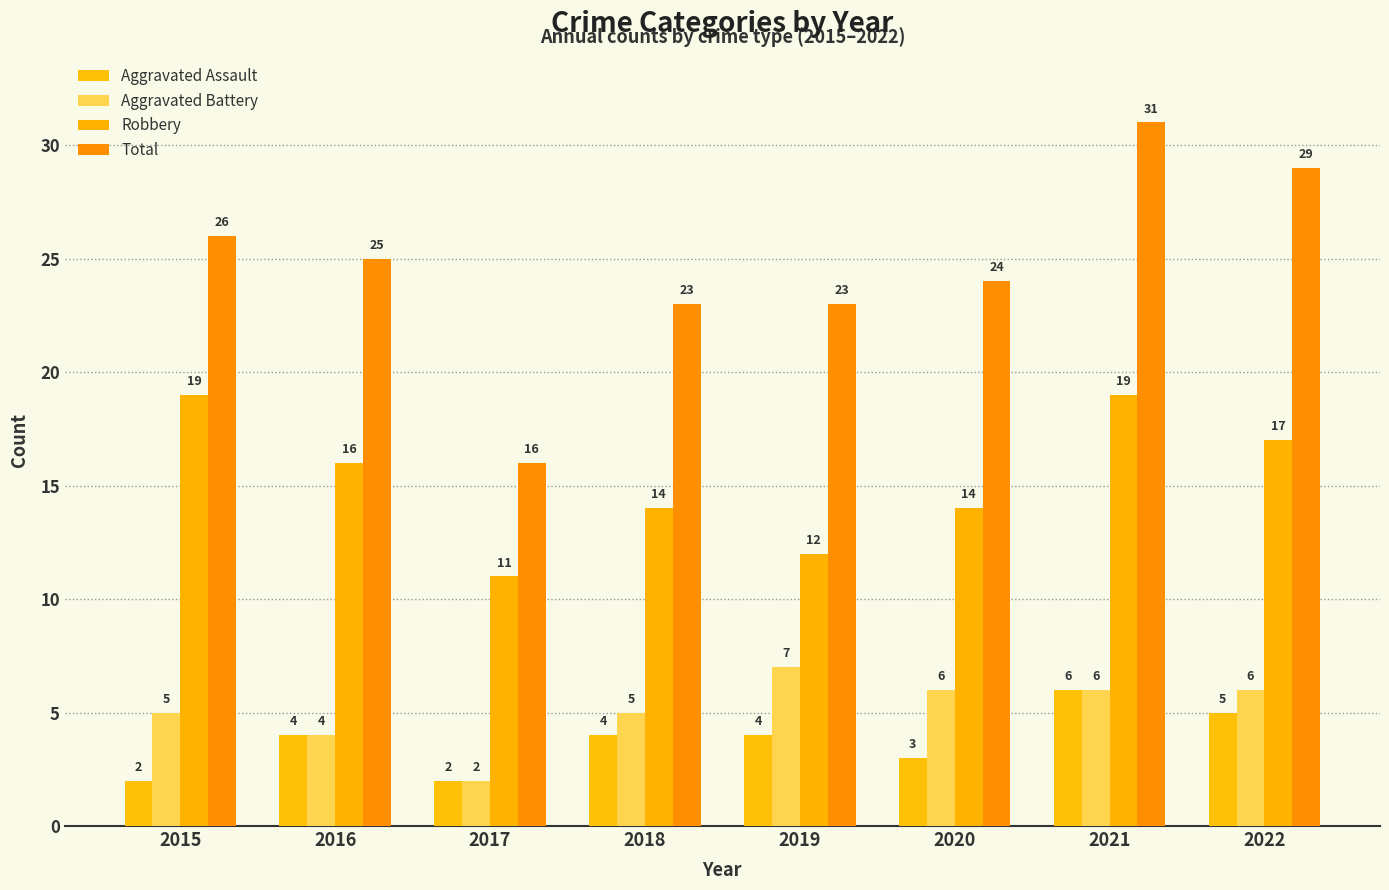

What are all the series names shown in the legend?

Aggravated Assault, Aggravated Battery, Robbery, Total